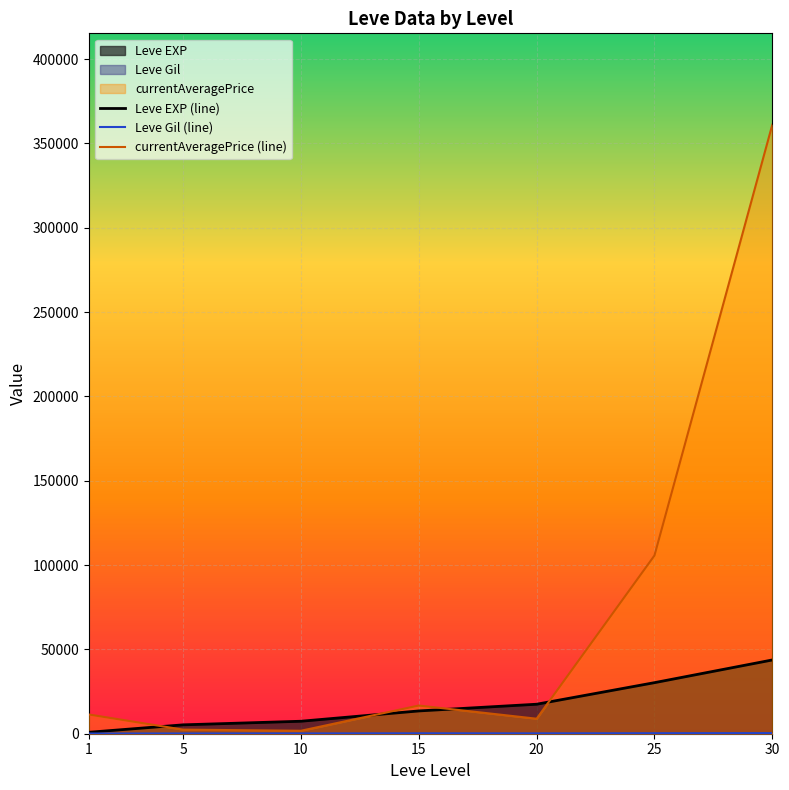

Which series has the largest total across all categories?

currentAveragePrice (line)